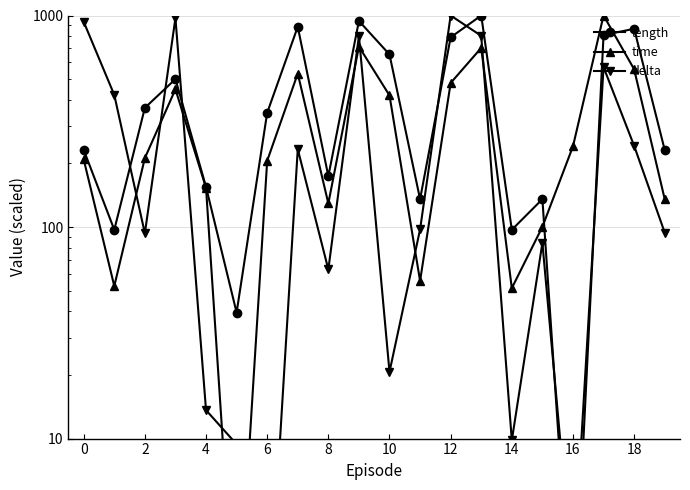

What is the difference between the second highest and second lowest values in the time series?

661.7